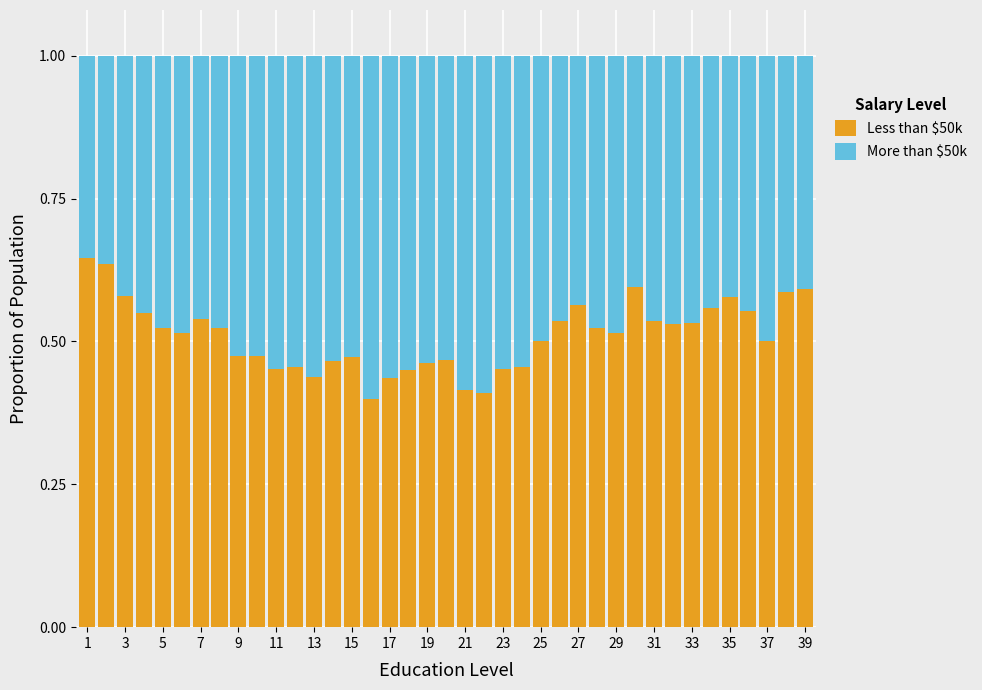

Are the bars grouped side by side (vs. stacked)?

No